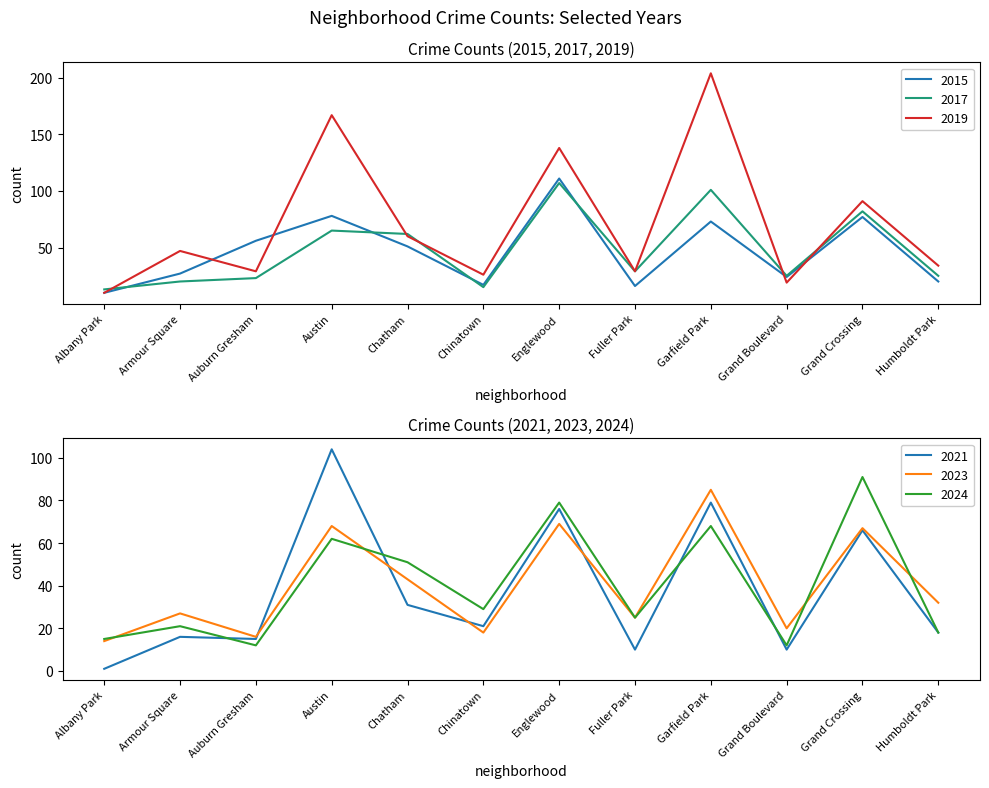

What is the sum of the 2023 values at Auburn Gresham and Englewood?

85